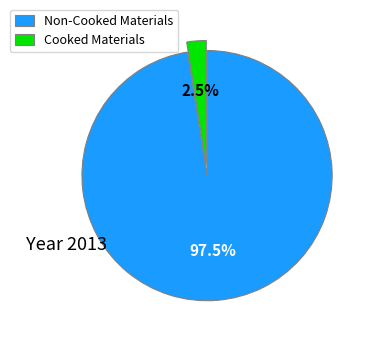

Which slice is the smallest?

Cooked Materials